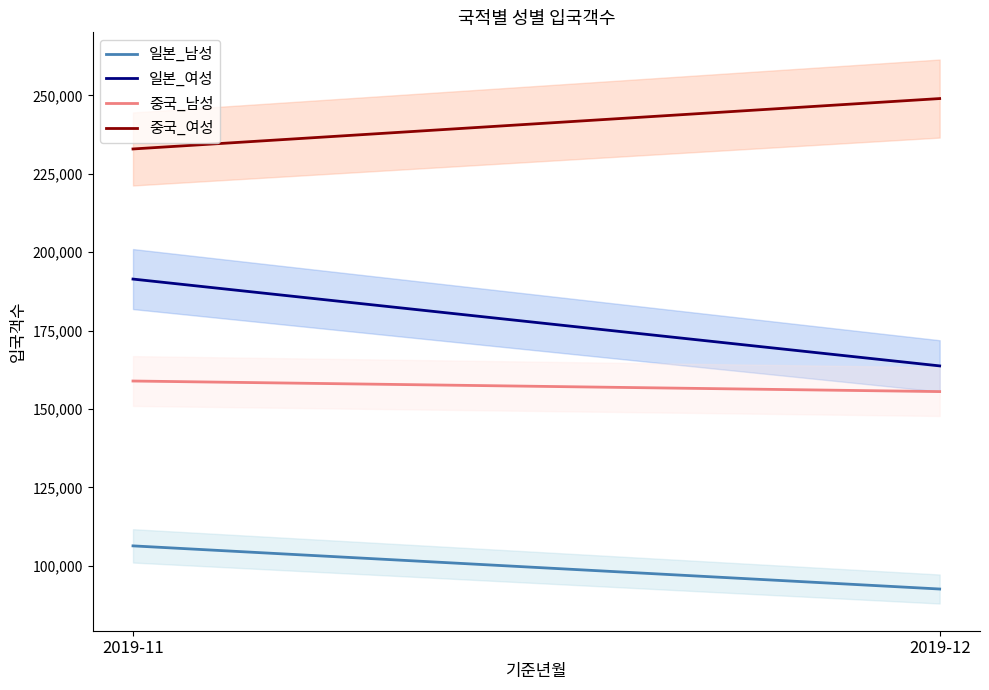

Reading left to right, list all the values displayed in this chart.

일본_남성: 106320	92556
일본_여성: 191436	163737
중국_남성: 158912	155540
중국_여성: 232943	249023